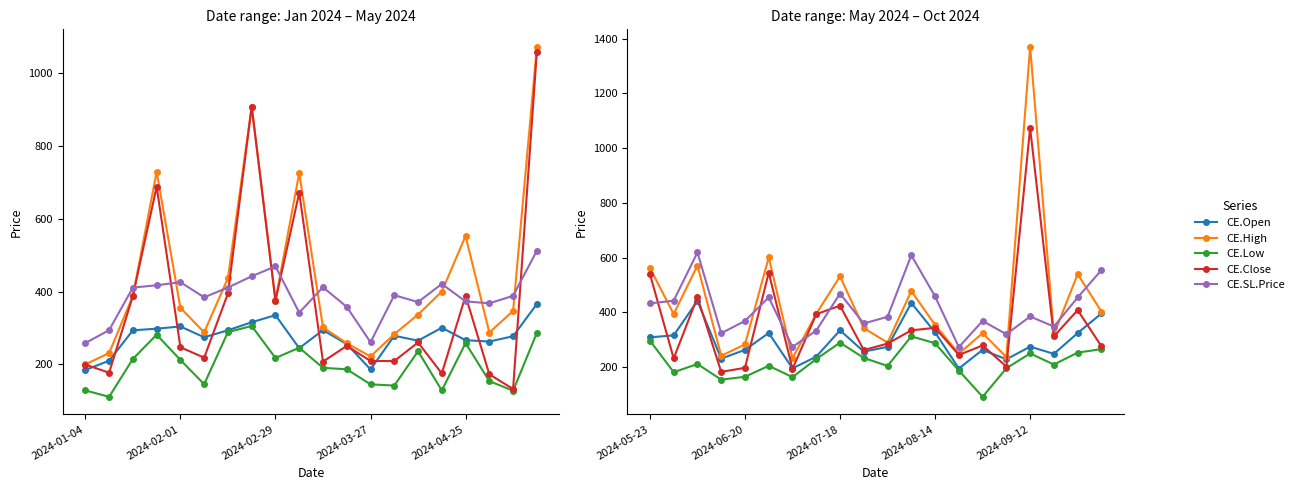

Which category has the highest value in the CE.Close series?

2024-09-12